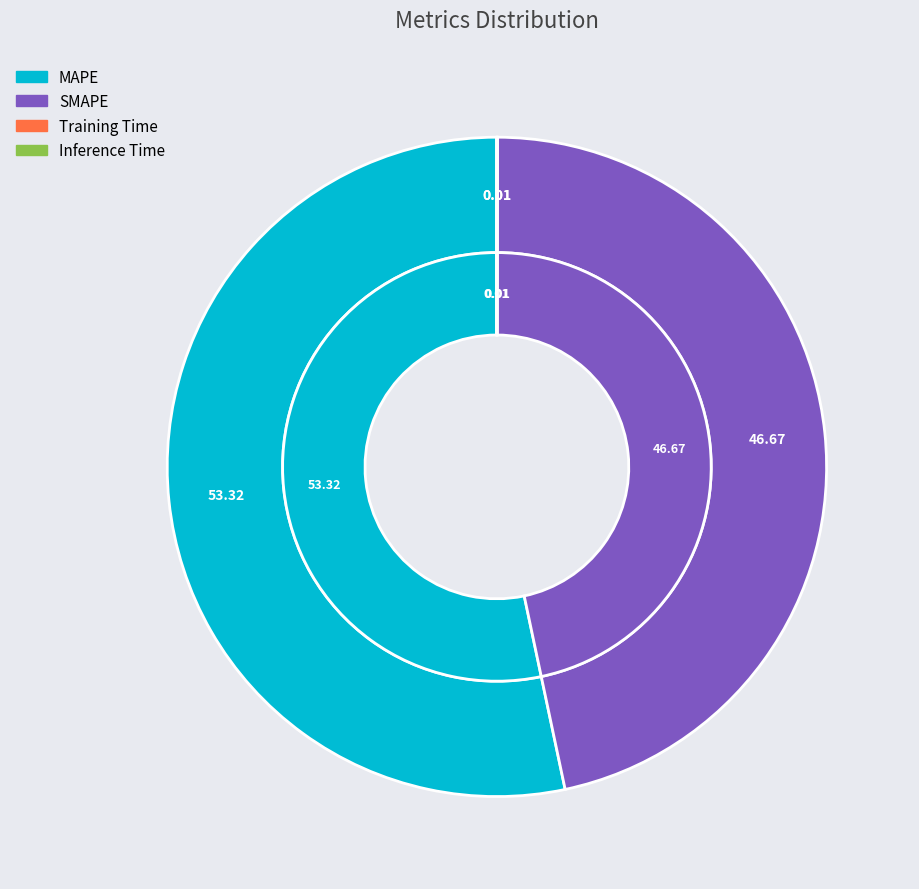

Which category has the biggest portion of the pie?

MAPE